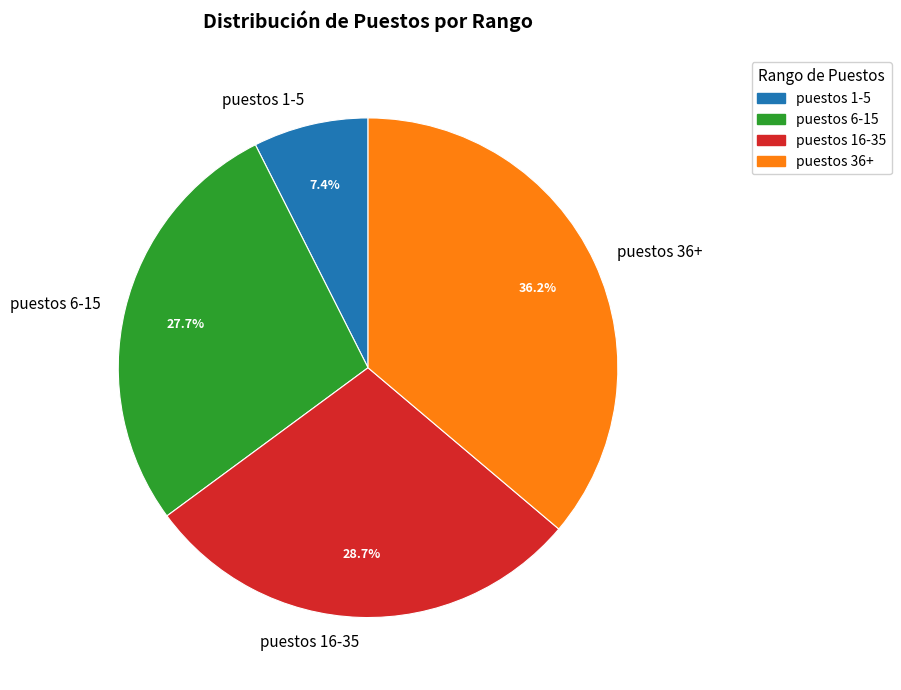

How much of the chart is everything except puestos 6-15?

72.3%